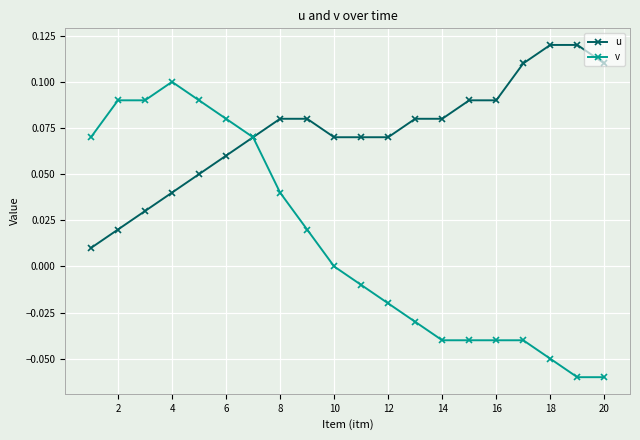

Rank the series by their maximum value, from lowest to highest.

v, u